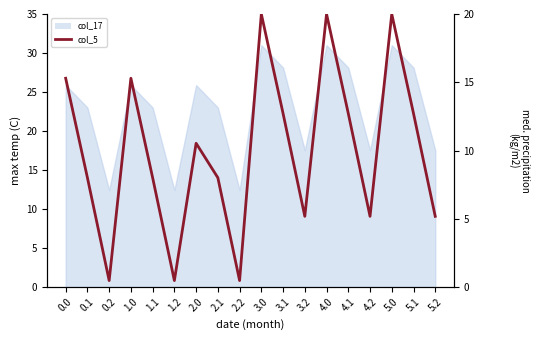

At which category does the chart reach its minimum across all series?

1.2